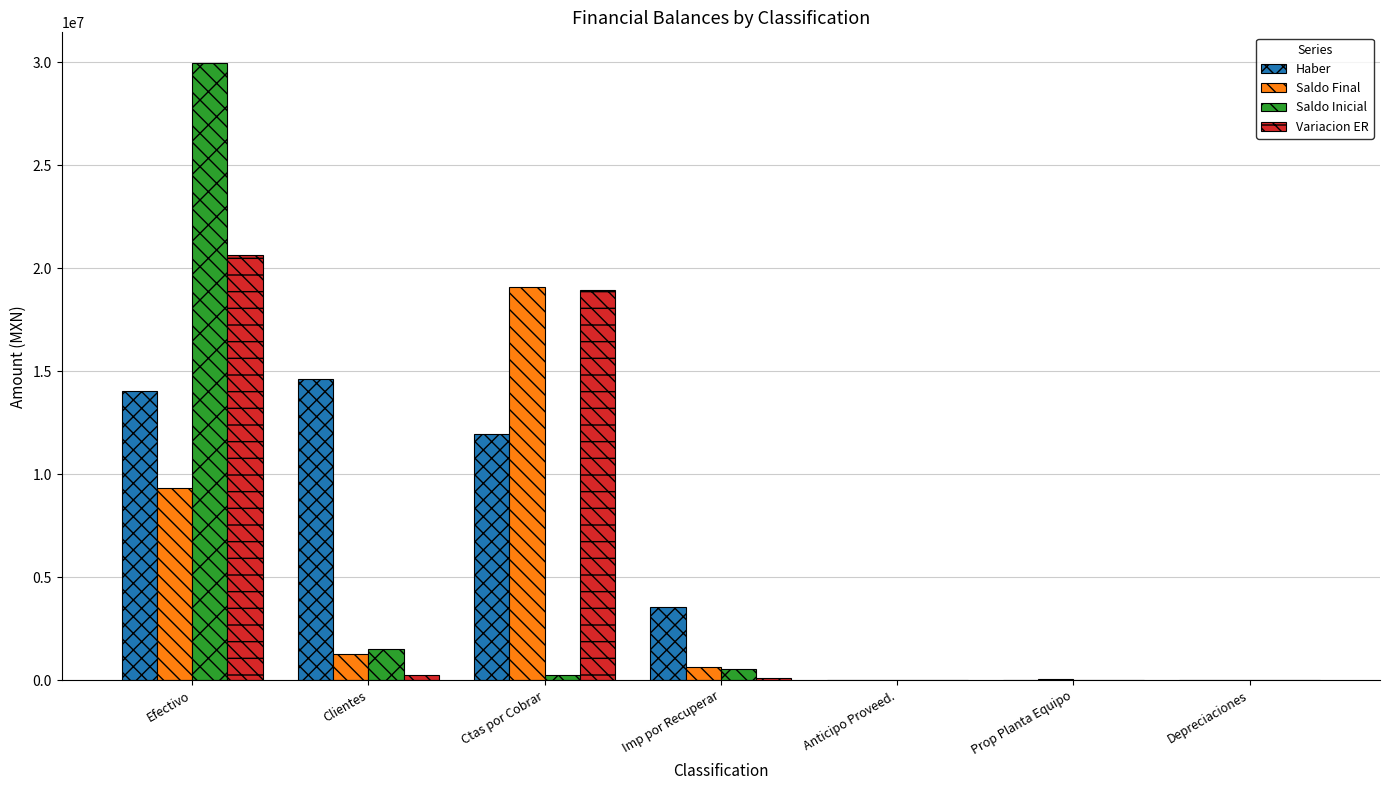

How many data points in Saldo Inicial are above 241666?

4